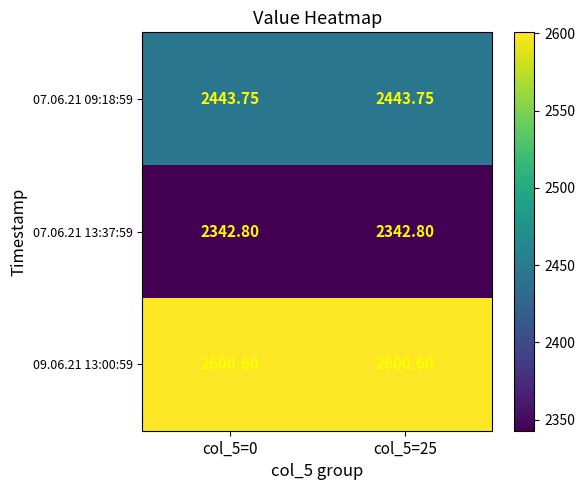

What is the greatest value displayed?

2600.6